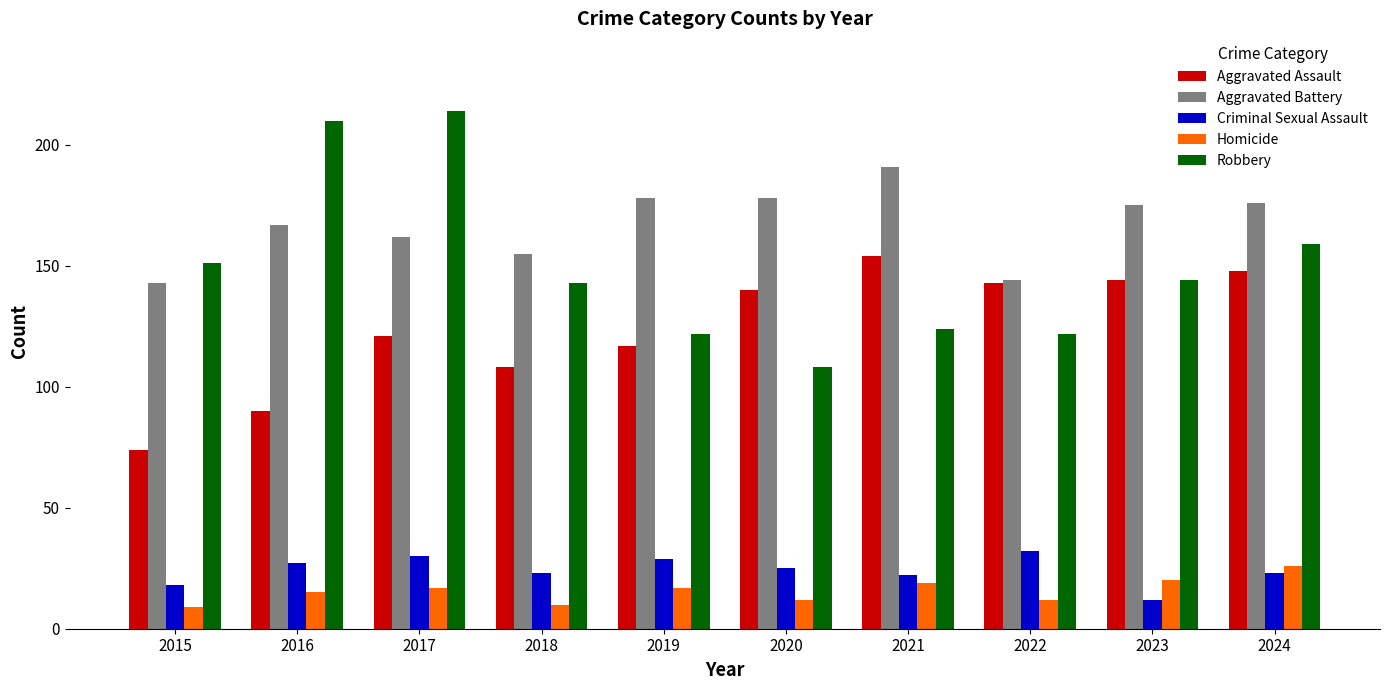

True or false: Aggravated Assault has a value of 164 at 2018.

False